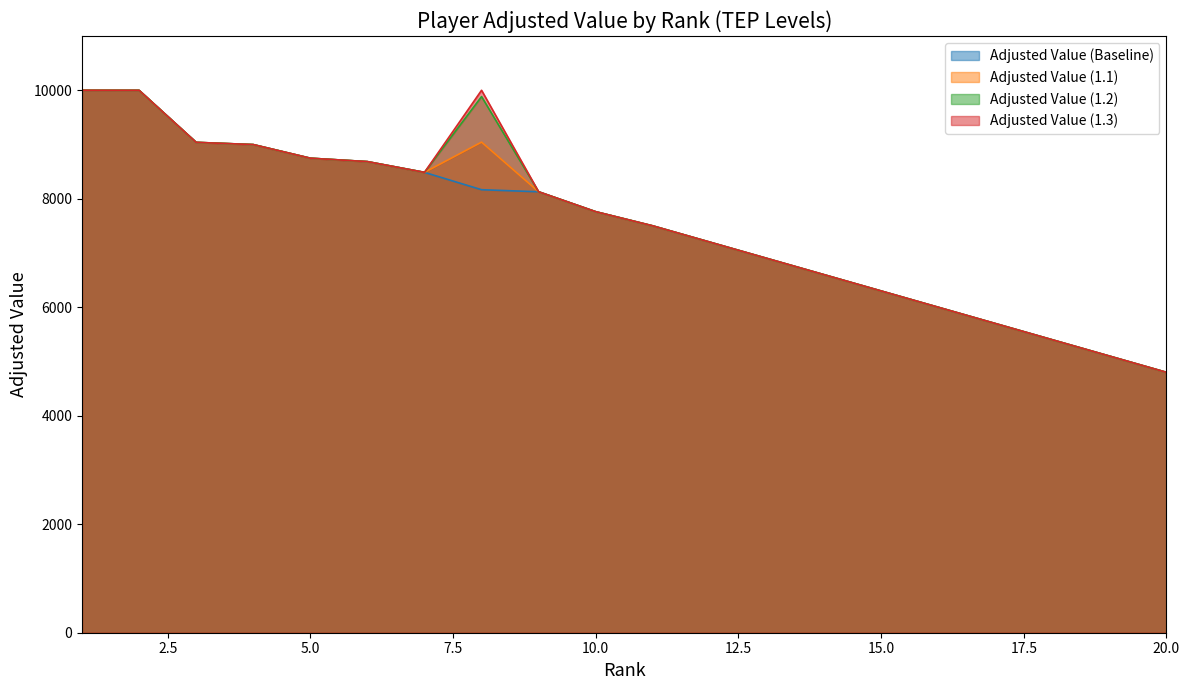

Where does the Adjusted Value (1.1) series first go above 7761?

1